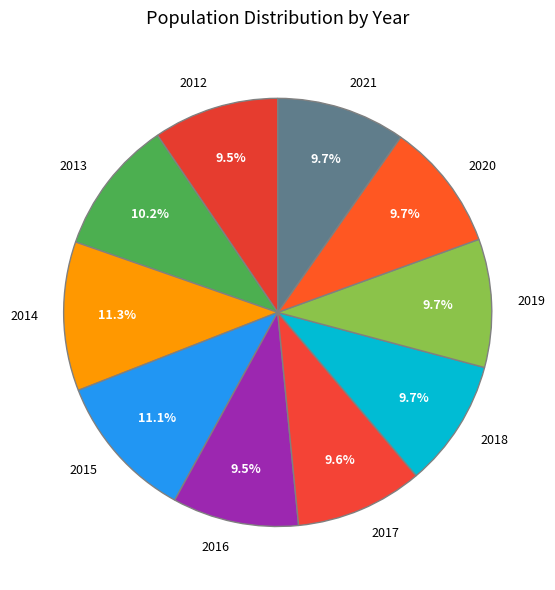

What is the ratio of the value at 2017 to the value at 2013?

0.9